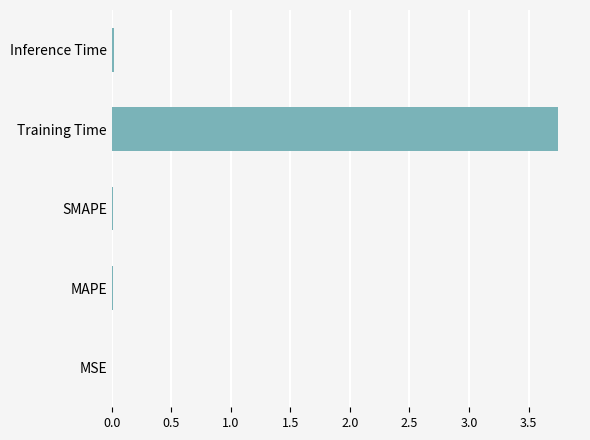

What is the sum of all values?

3.8